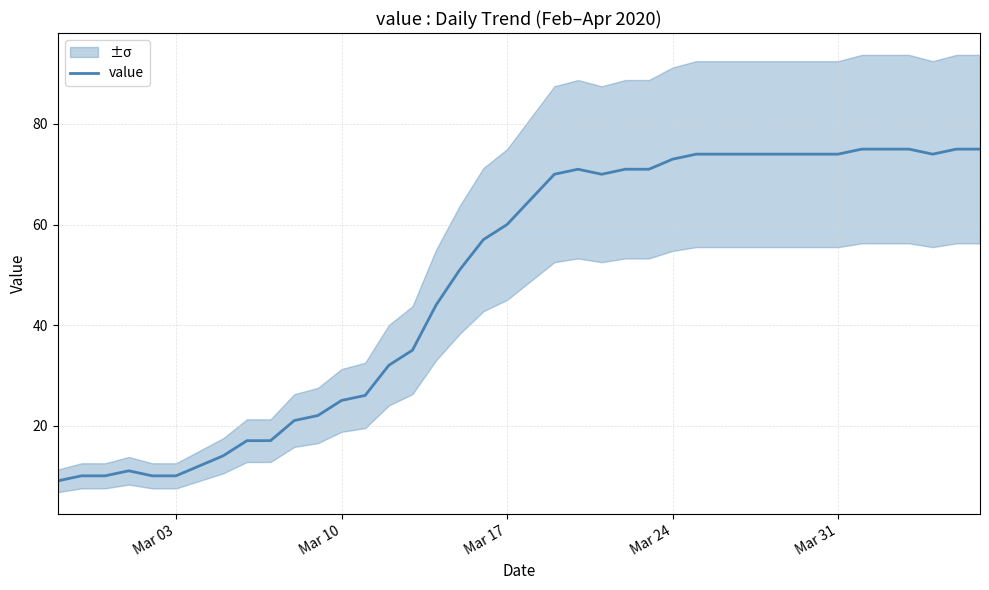

What is the lowest value of the value series?

9